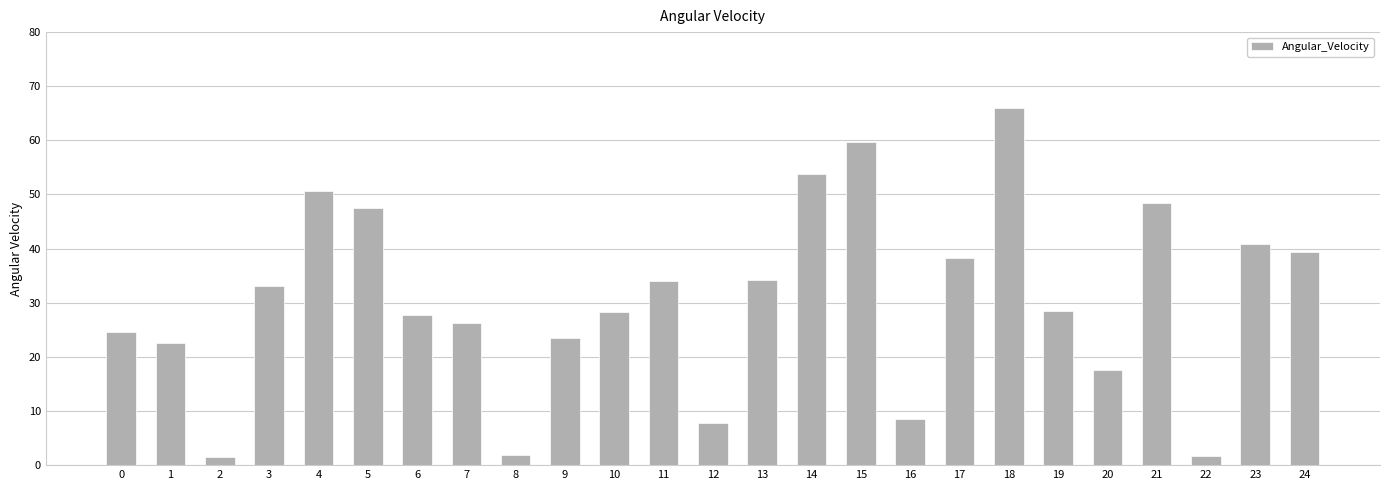

What is the difference between the maximum and minimum values?

64.5